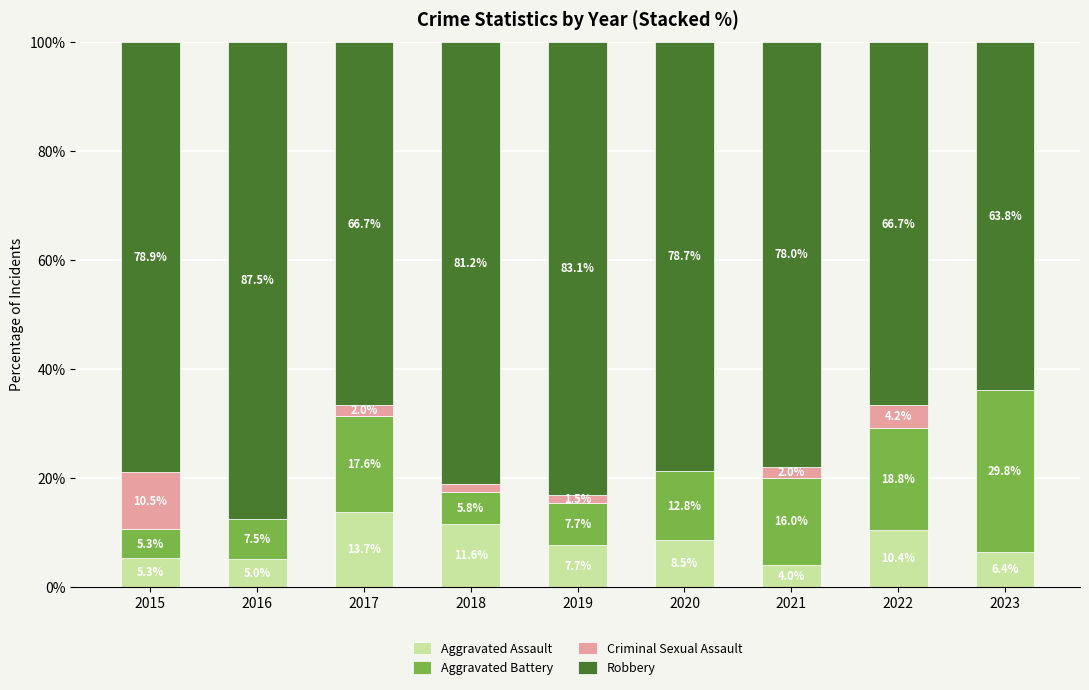

What is the total value across all series at 2016?

100.0